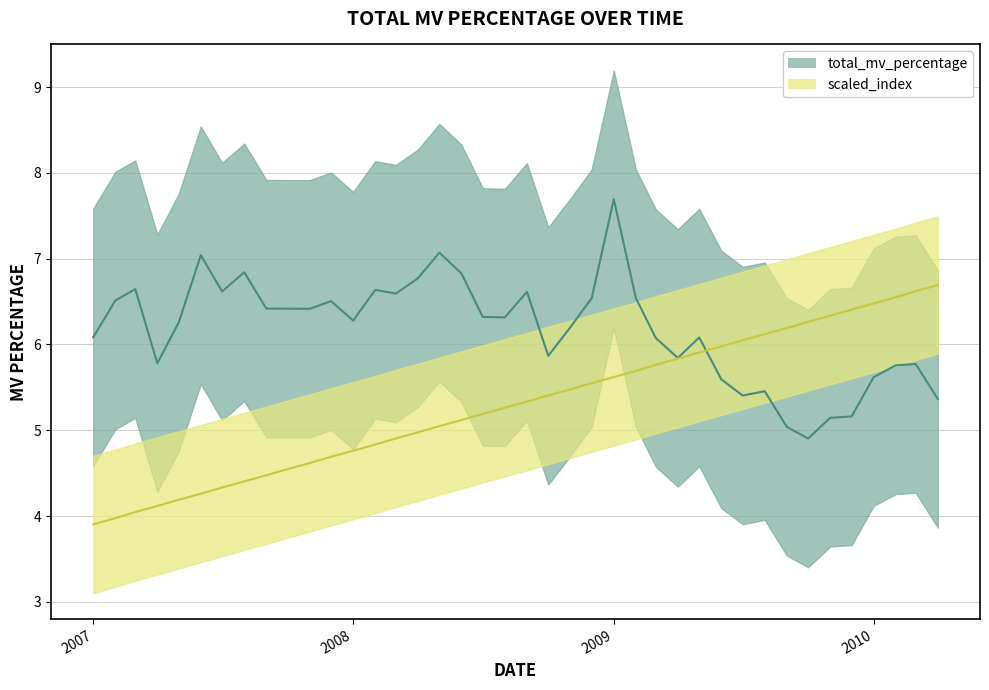

Reading left to right, what are all the values shown in this chart?

total_mv_percentage: 6.1	6.5	6.6	5.8	6.3	7.0	6.6	6.8	6.4	6.4	6.4	6.5	6.3	6.6	6.6	6.8	7.1	6.8	6.3	6.3	6.6	5.9	6.2	6.5	7.7	6.5	6.1	5.8	6.1	5.6	5.4	5.5	5.0	4.9	5.1	5.2	5.6	5.8	5.8	5.4
scaled_index: 3.9	4.0	4.0	4.1	4.2	4.3	4.3	4.4	4.5	4.5	4.6	4.7	4.8	4.8	4.9	5.0	5.0	5.1	5.2	5.3	5.3	5.4	5.5	5.5	5.6	5.7	5.8	5.8	5.9	6.0	6.0	6.1	6.2	6.3	6.3	6.4	6.5	6.5	6.6	6.7